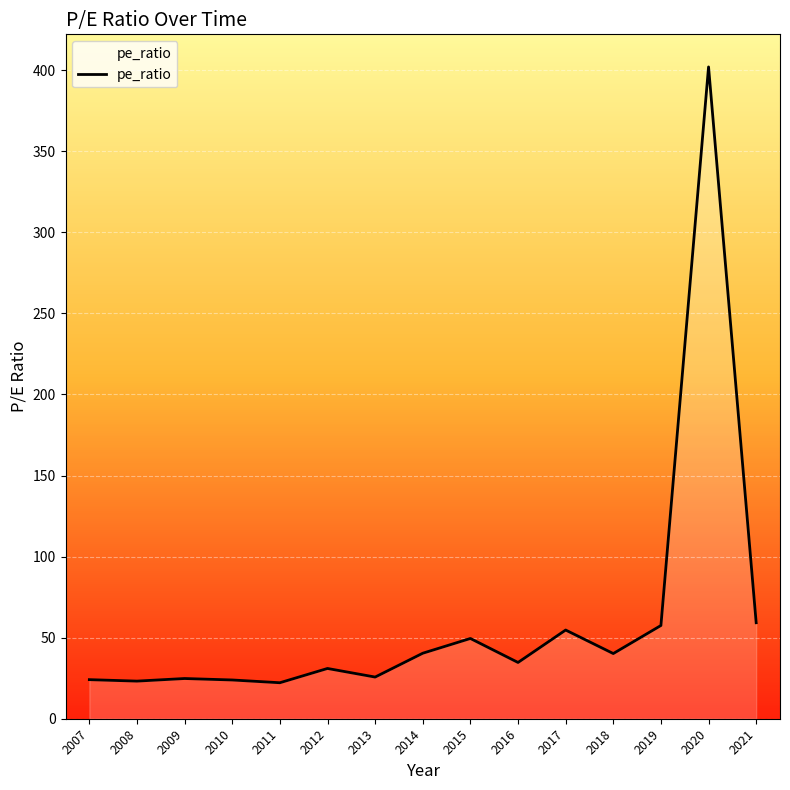

What is the difference between the second highest and second lowest values?

36.0